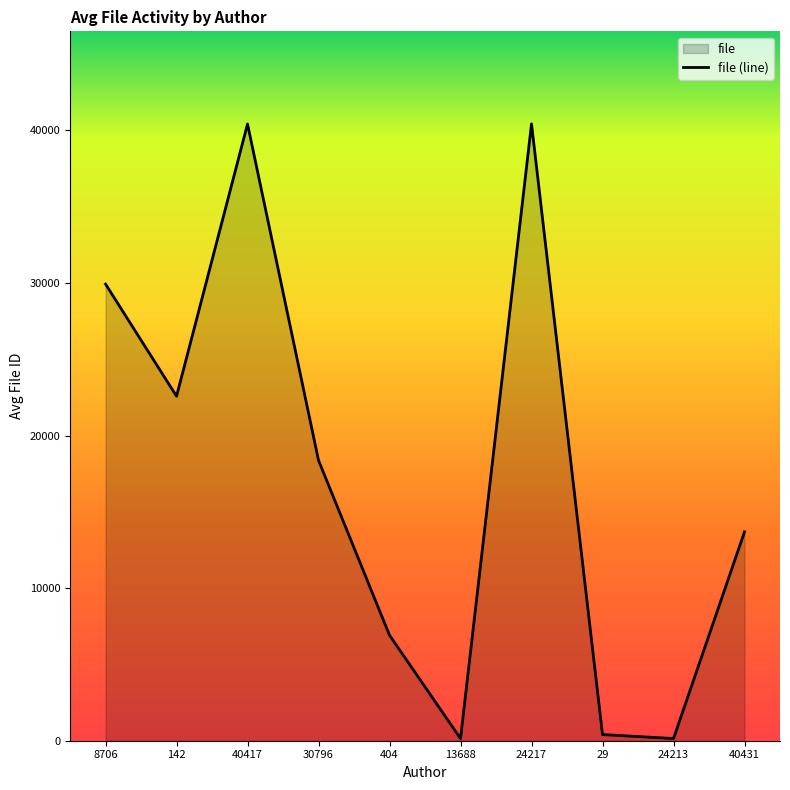

The chart shows a value of 142.0 at 24213. True or false?

True